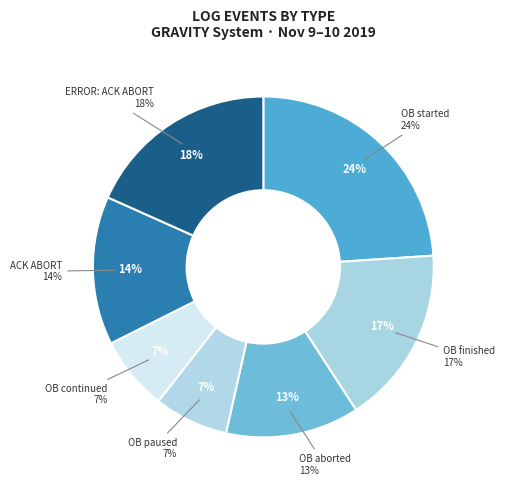

What is the largest slice in the pie chart?

OB started